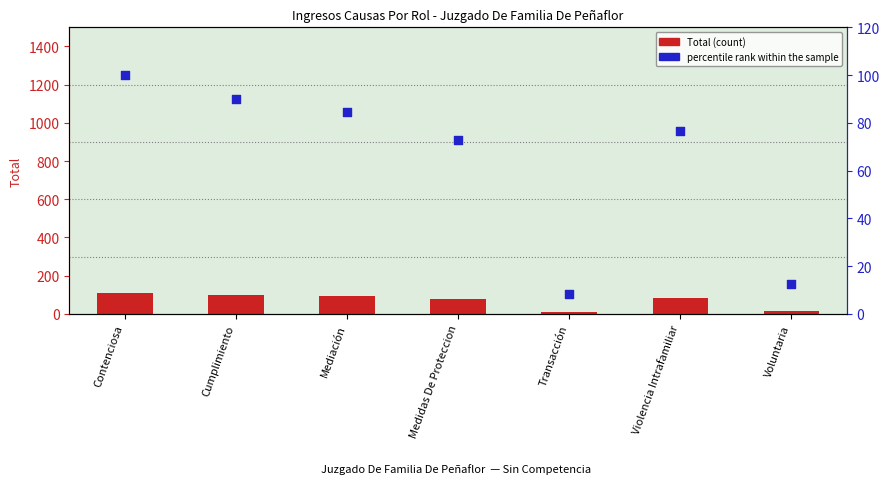

Which series has the largest total across all categories?

Total